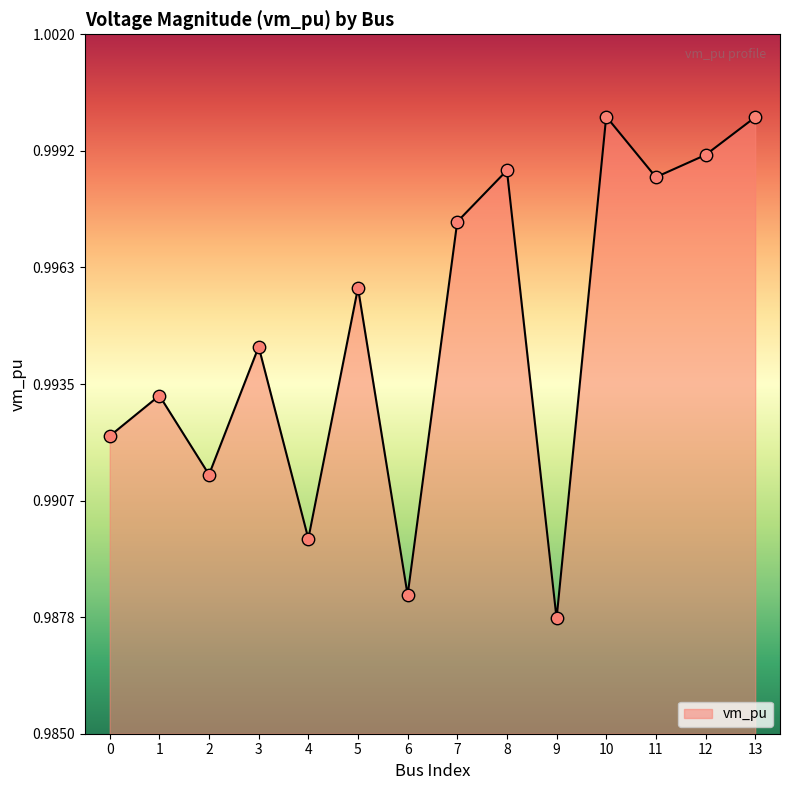

Which has a higher value, 5 or 10?

10